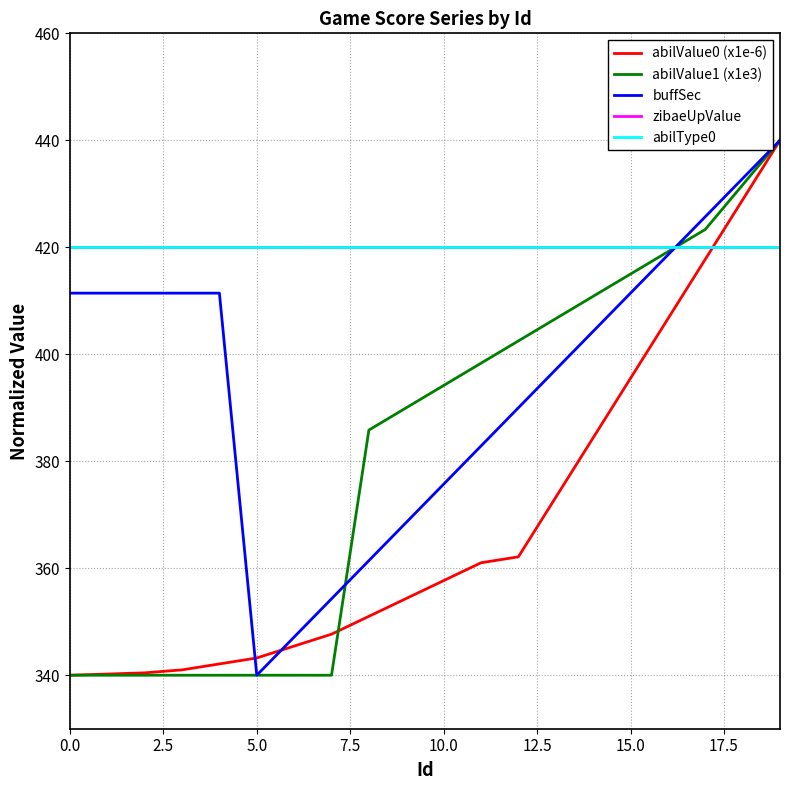

Does the chart display data point markers on the line(s)?

No